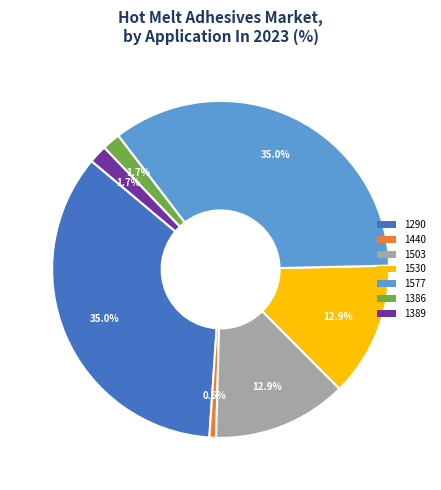

To the nearest percent, what is the average slice percentage?

14%